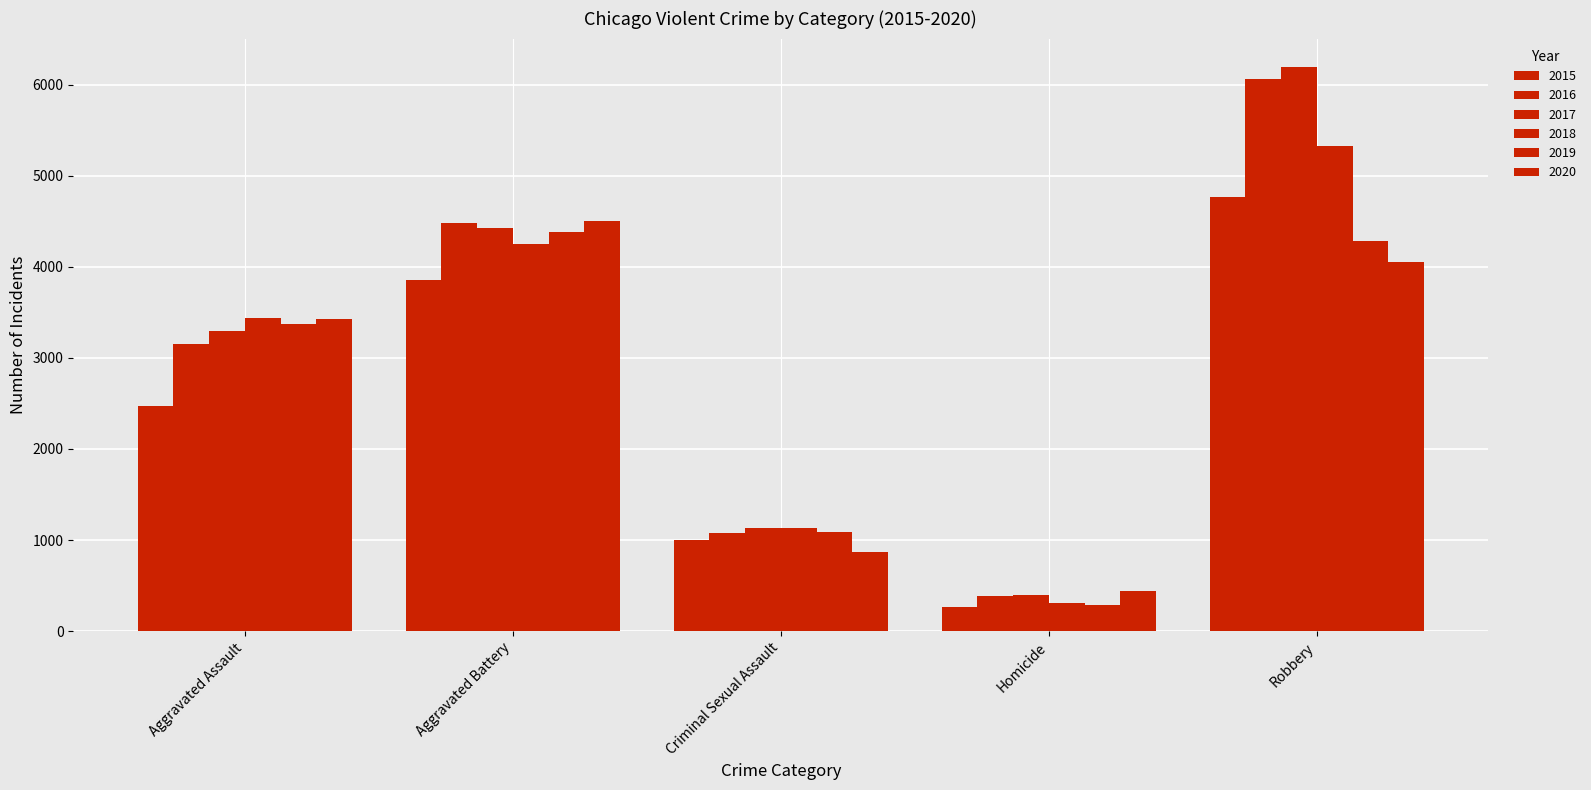

Is it true that 2015 equals 183 at Homicide?

False